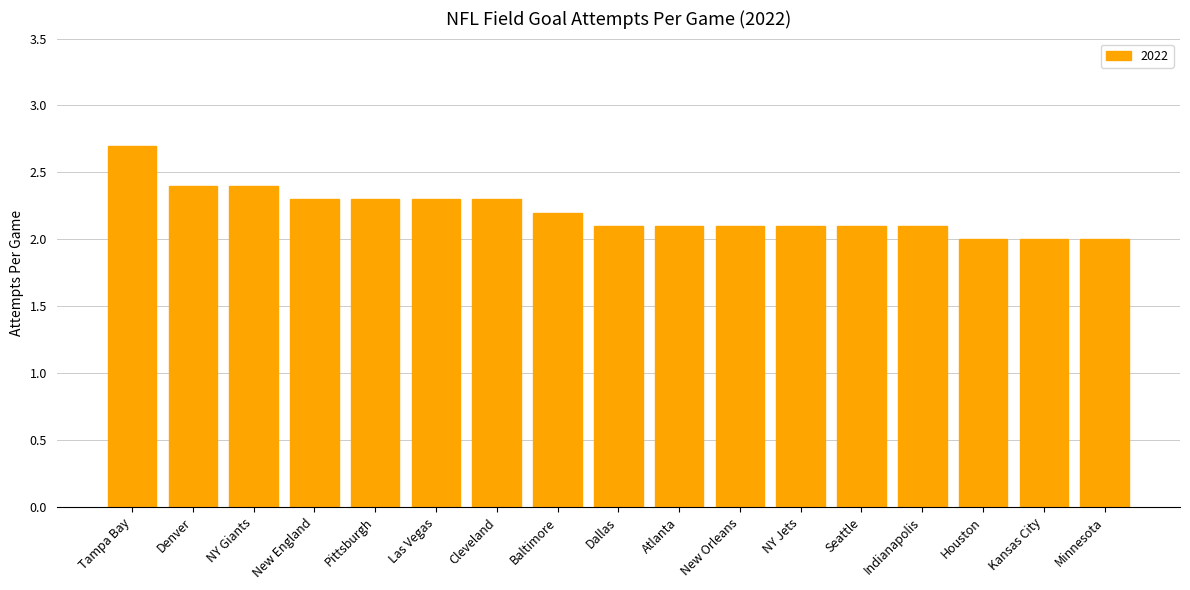

At which category does the chart reach its peak across all series?

Tampa Bay